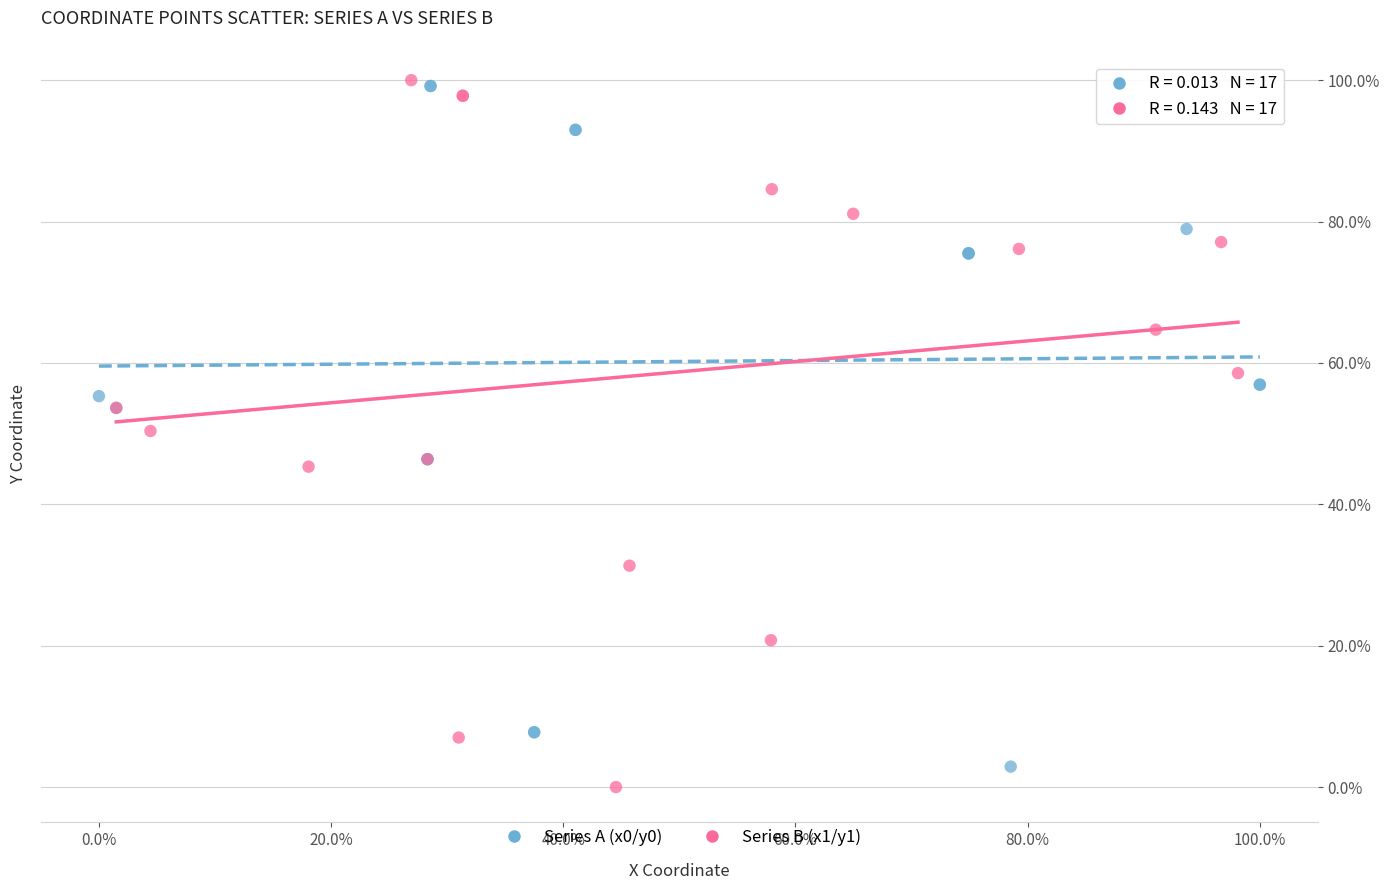

Which series contains the lowest Y value?

Series B (x1/y1)